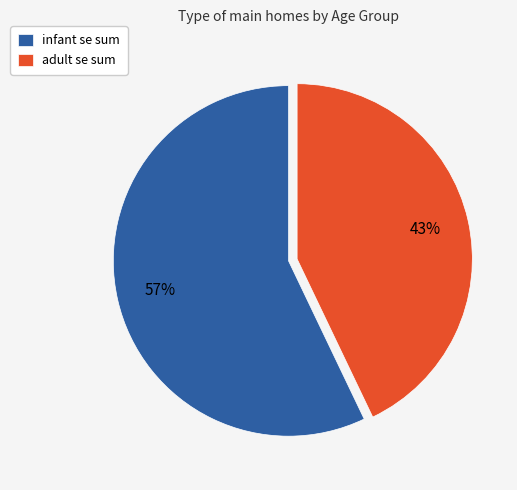

To the nearest percent, what percentage of the pie is infant?

57%